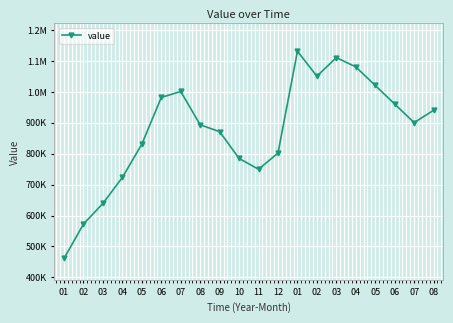

True or false: the data shows 1080000.0 at 04.

True